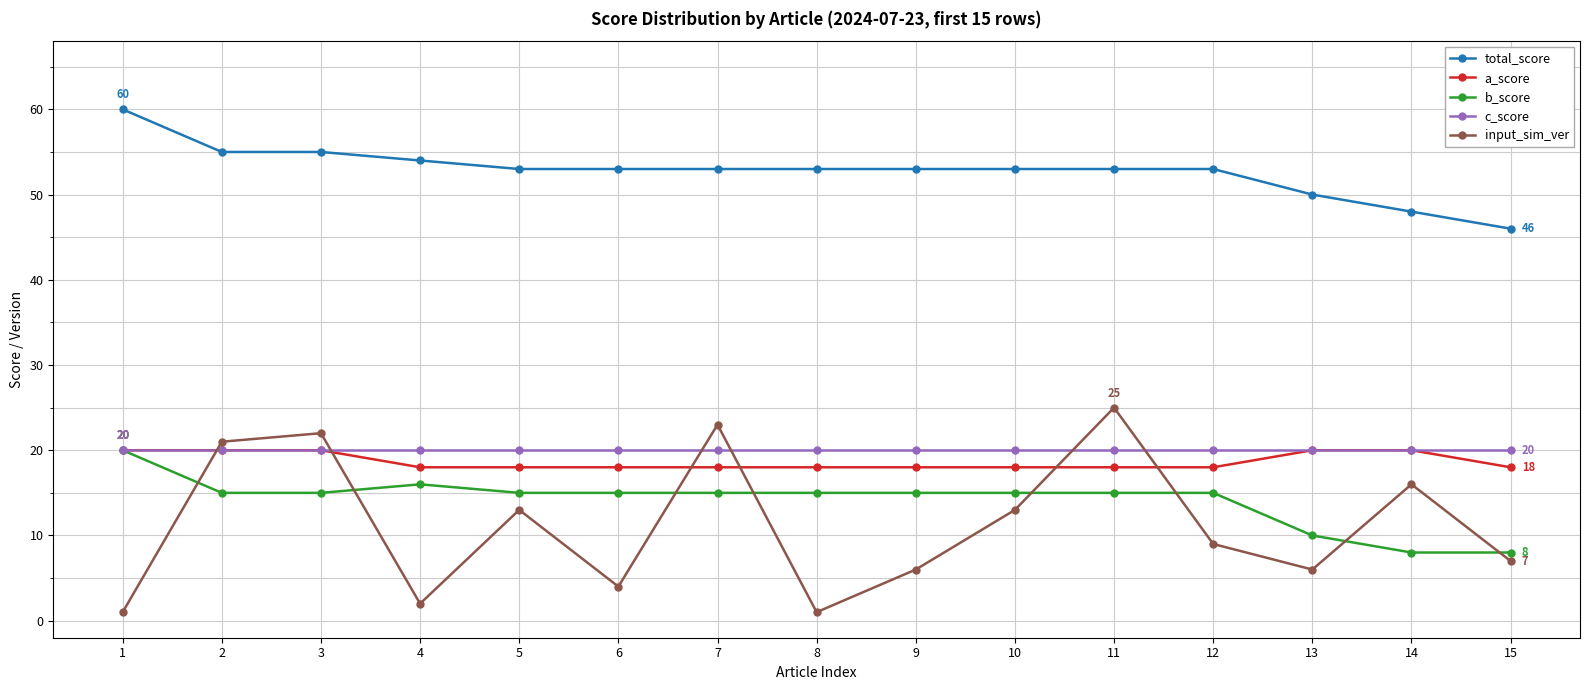

True or false: total_score and a_score cross at least once.

False